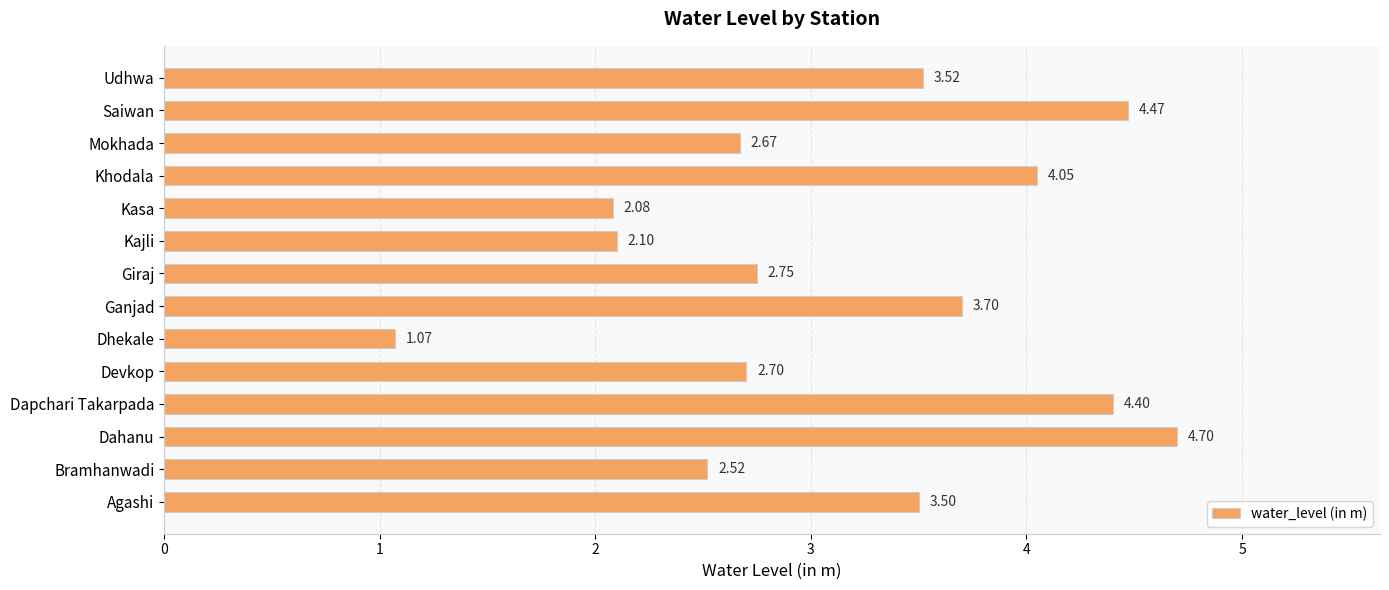

Between Kajli and Kasa, which is larger?

Kajli